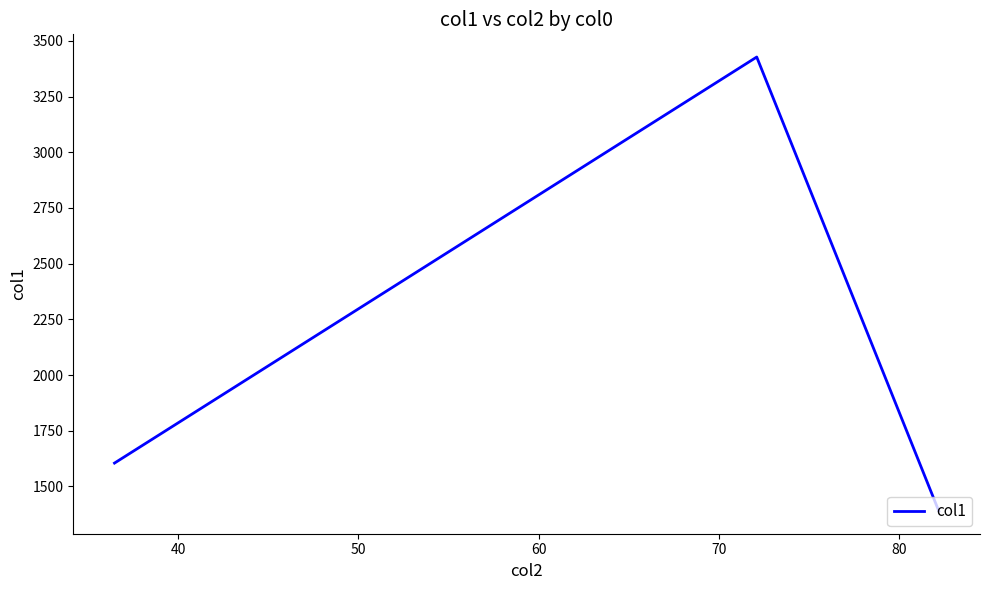

What is the average value?

2140.6